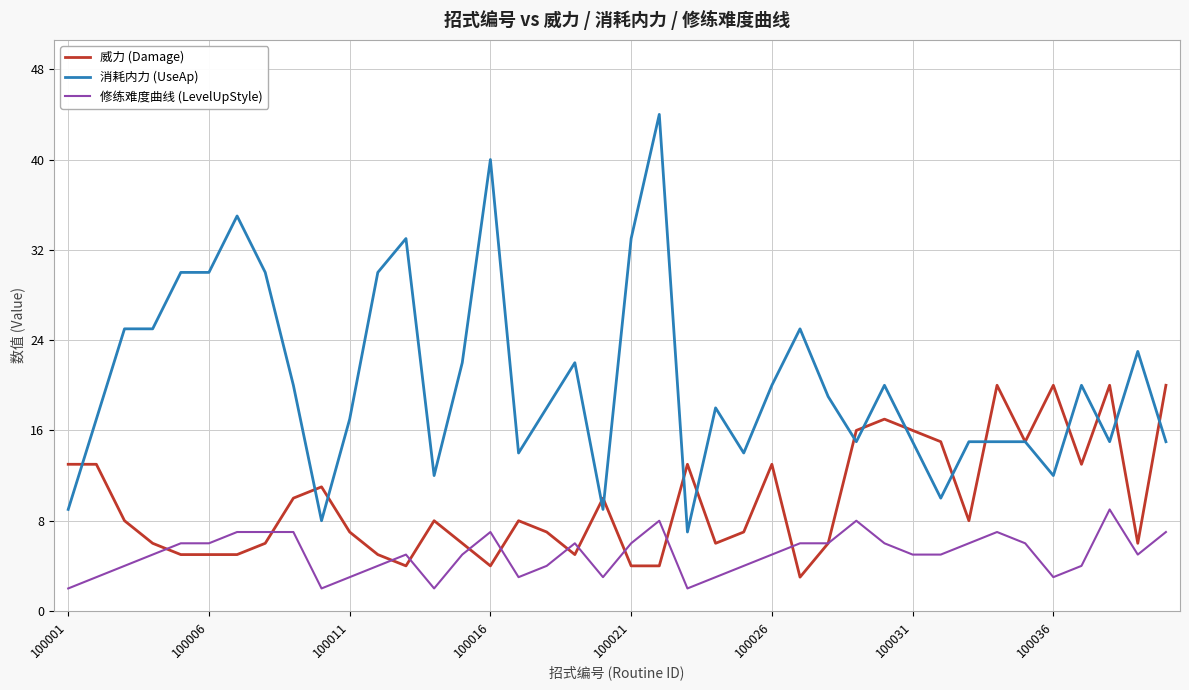

What are all the series names shown in the legend?

威力 (Damage), 消耗内力 (UseAp), 修练难度曲线 (LevelUpStyle)